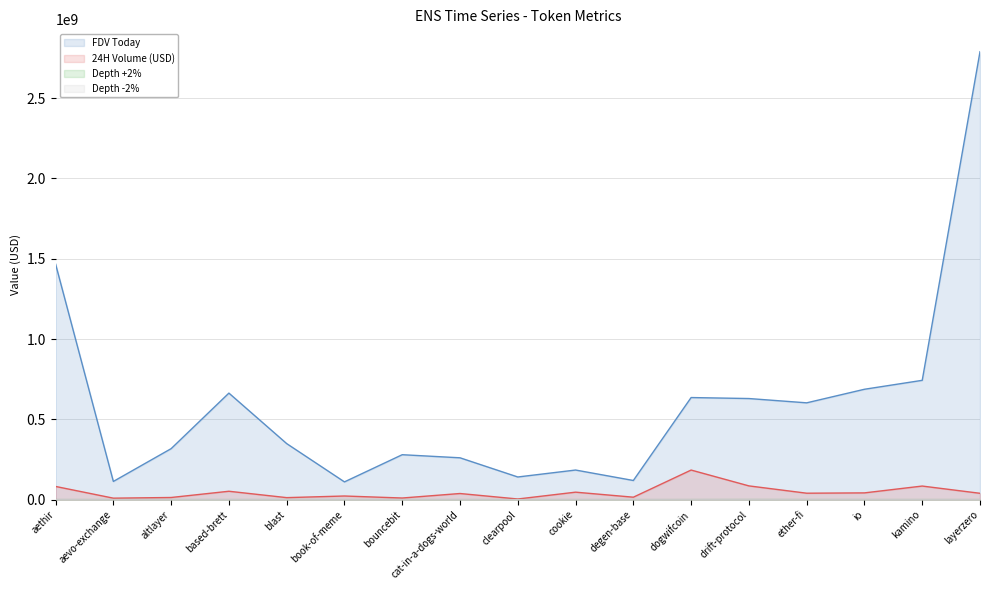

Does the chart have visible grid lines?

Yes